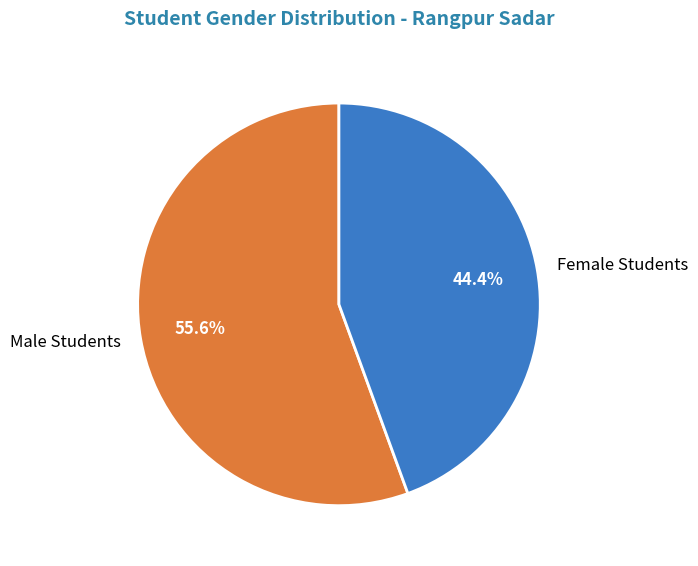

Which category has the smallest portion of the pie?

Female Students